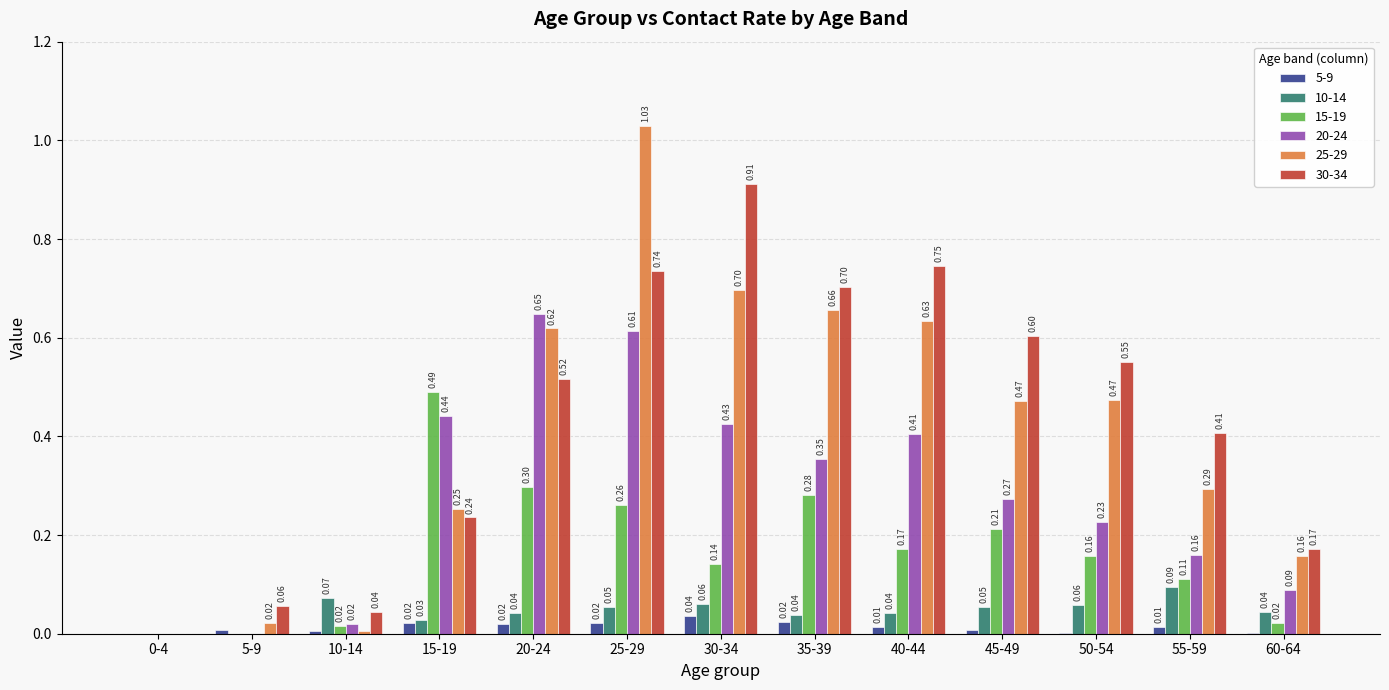

What is the sum of the 20-24 values at 40-44 and 30-34?

0.8